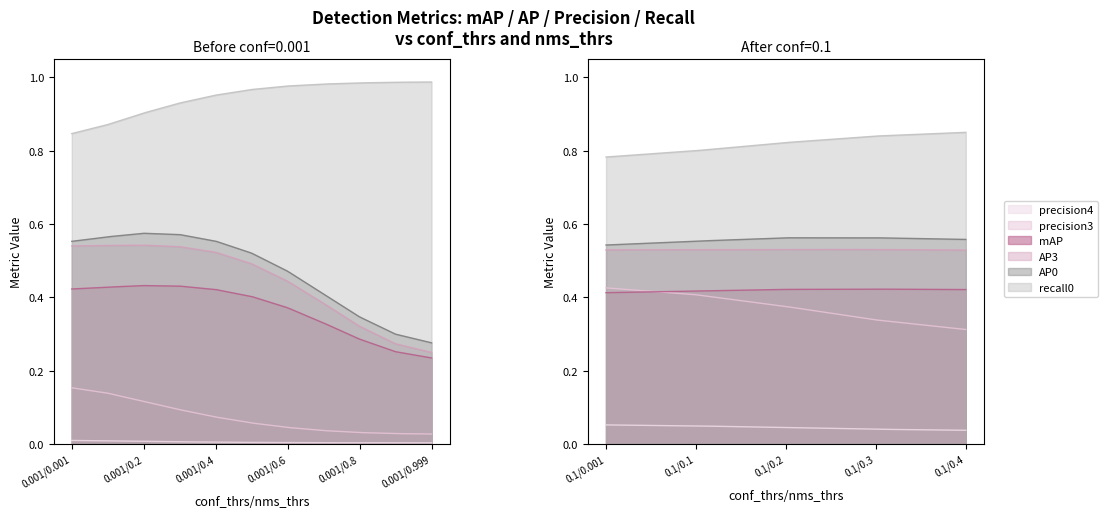

At which category does mAP reach its first local peak?

0.001/0.2